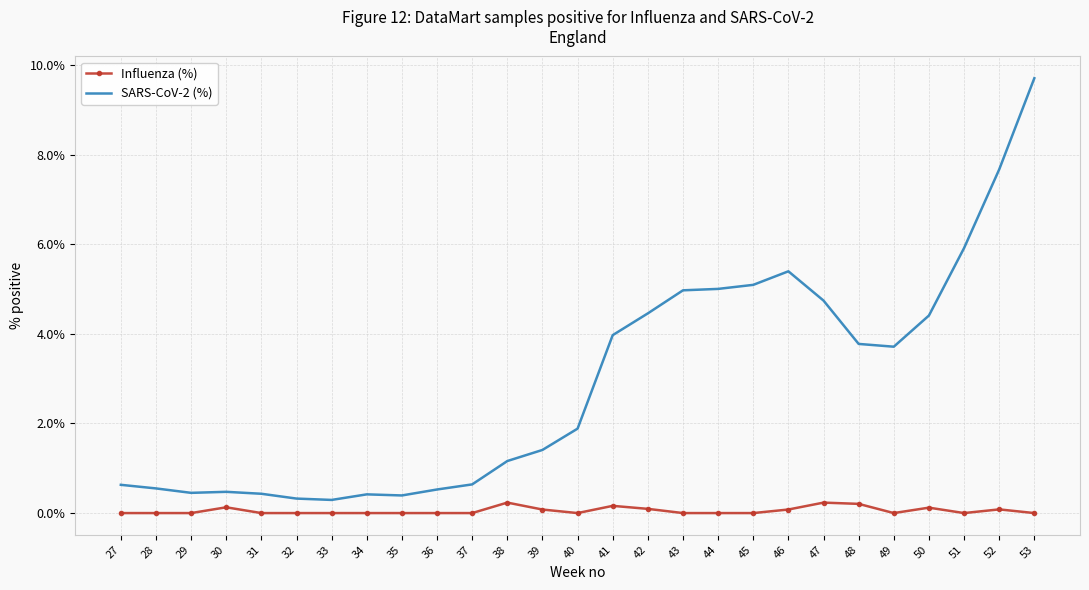

At which label does SARS-CoV-2 (%) first exceed 1?

38